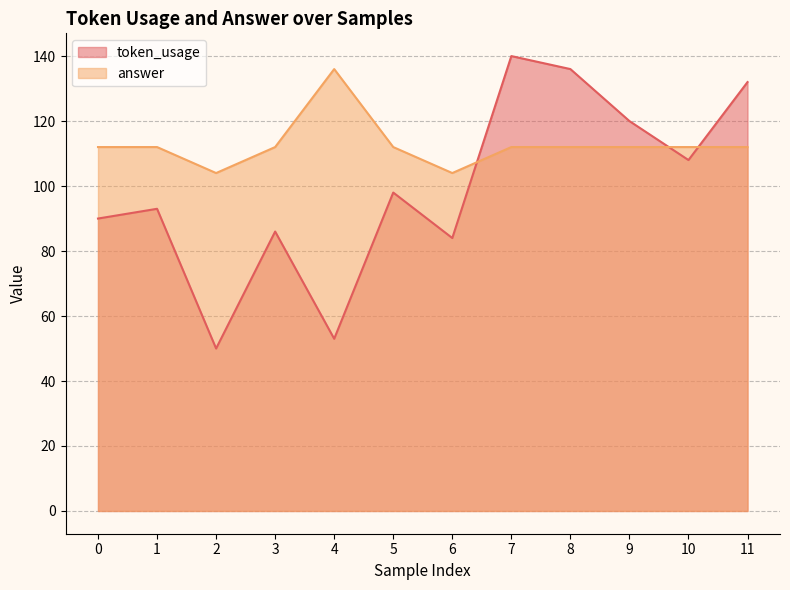

The value of token_usage at 6 is 84. True or false?

True